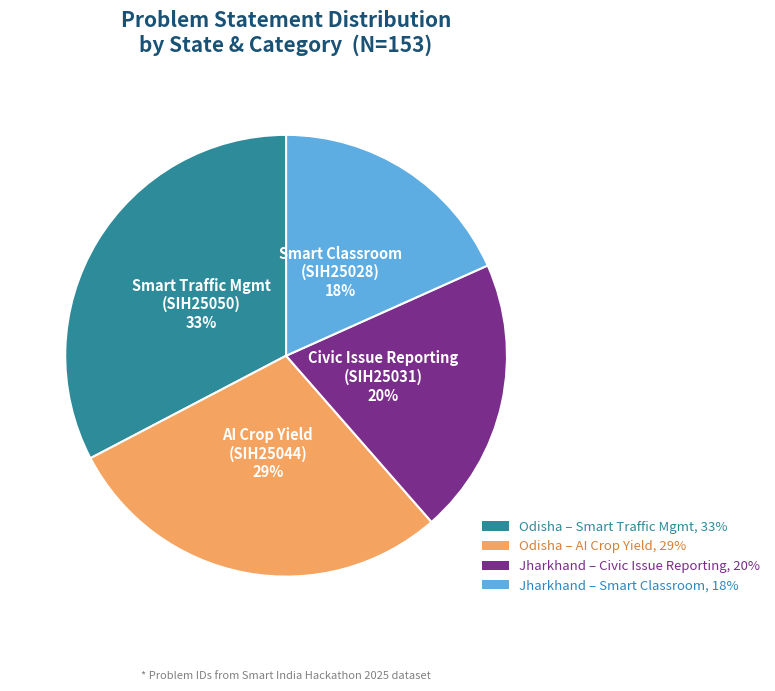

Is AI Crop Yield (SIH25044) the majority of the pie?

No